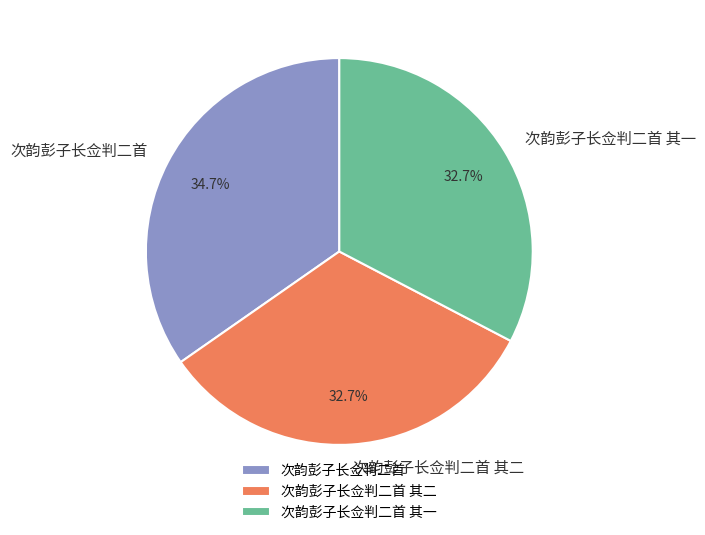

Which category has the biggest portion of the pie?

次韵彭子长佥判二首